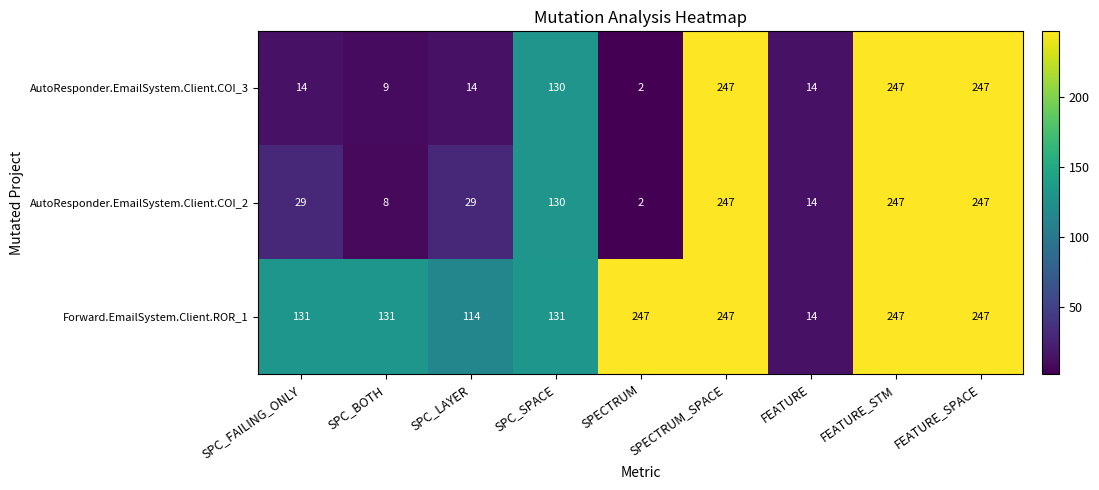

At SPC_FAILING_ONLY, list the series in order from largest to smallest.

Forward.EmailSystem.Client.ROR_1, AutoResponder.EmailSystem.Client.COI_2, AutoResponder.EmailSystem.Client.COI_3